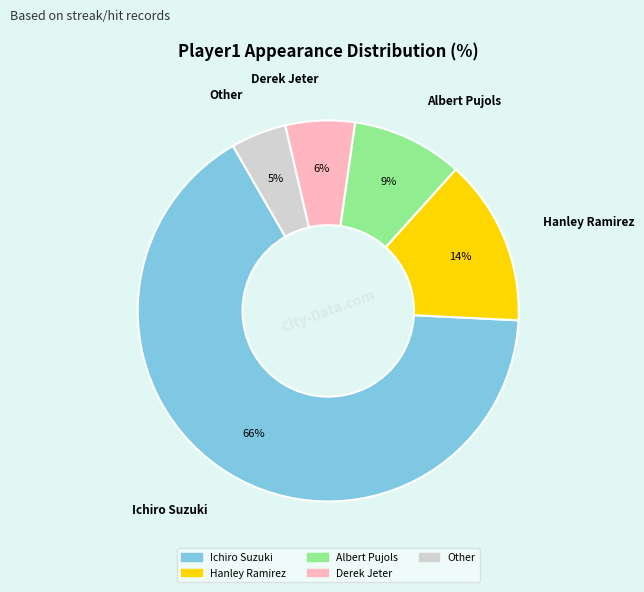

Does Ichiro Suzuki account for over 50% of the chart?

Yes